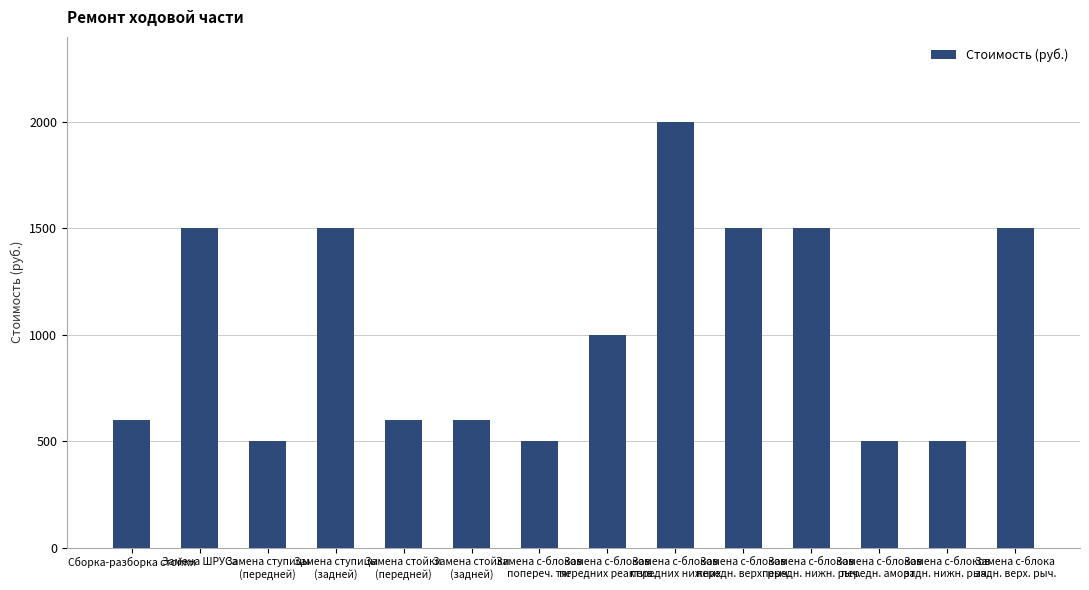

What is the change in value from Замена стойки
(передней) to Замена с-блоков
передн. аморт.?

-100